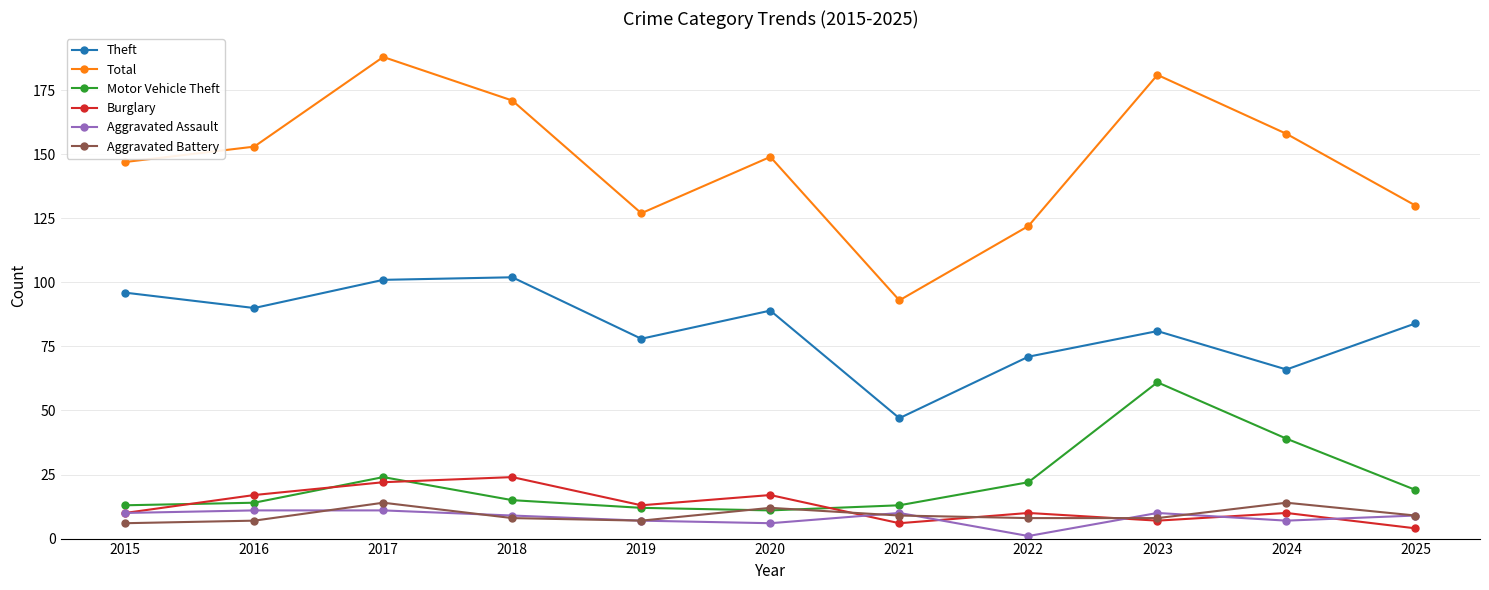

True or false: Aggravated Assault and Theft intersect in this chart.

False